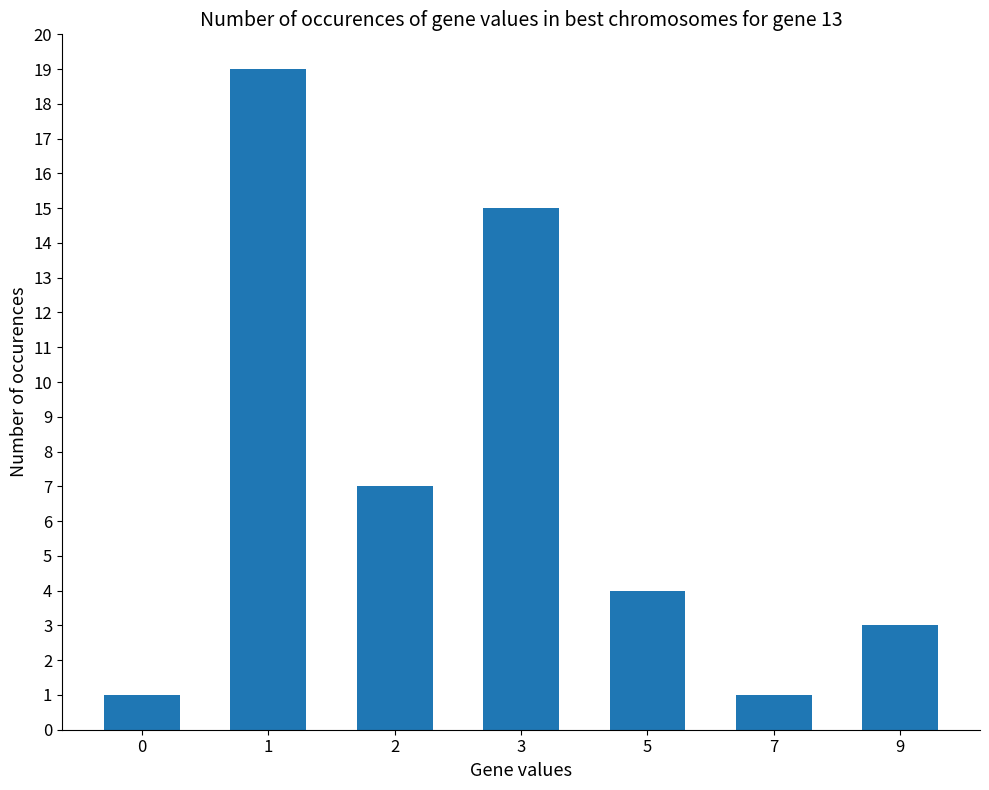

True or false: the data shows 2 at 0.

False